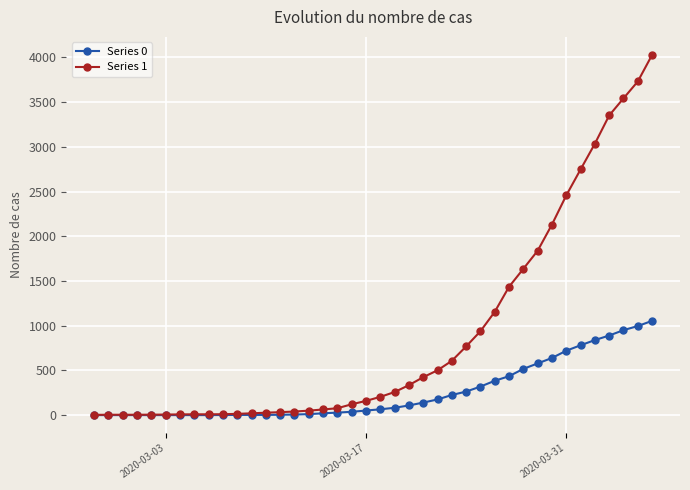

What are all the series names shown in the legend?

Series 0, Series 1